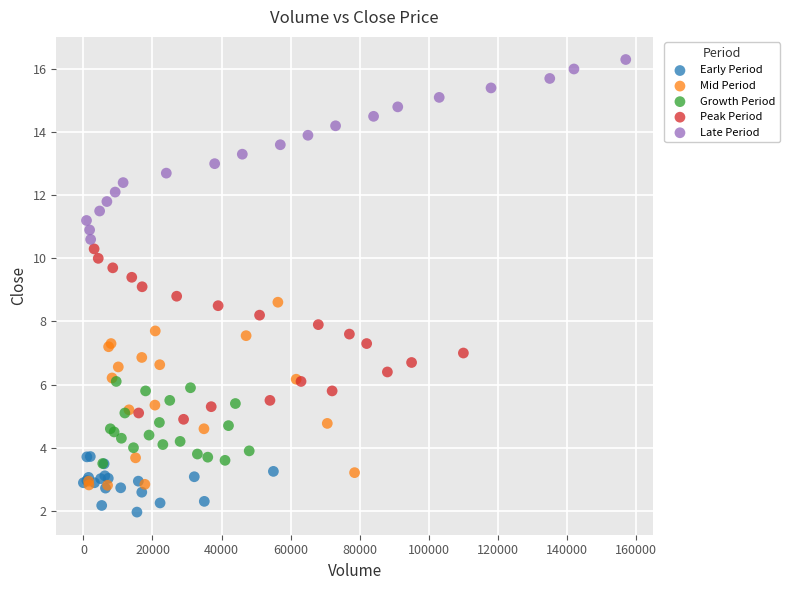

Which series contains the highest Y value?

Late Period